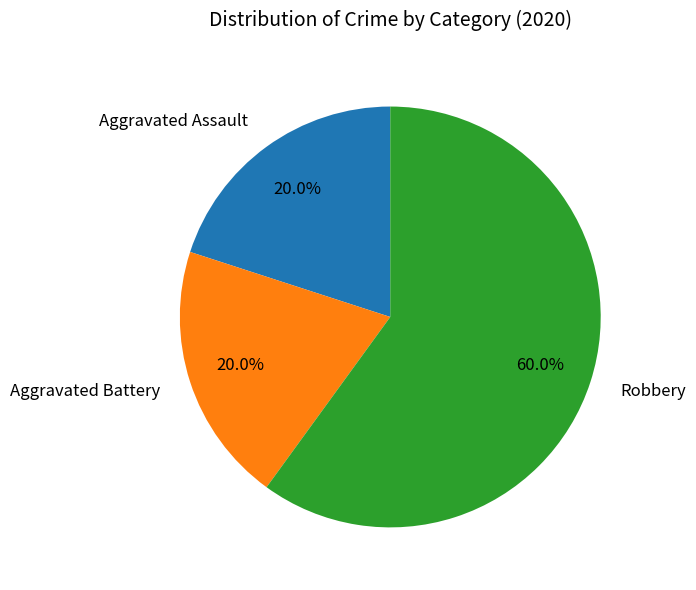

What percentage do Robbery and Aggravated Battery together represent?

80.0%